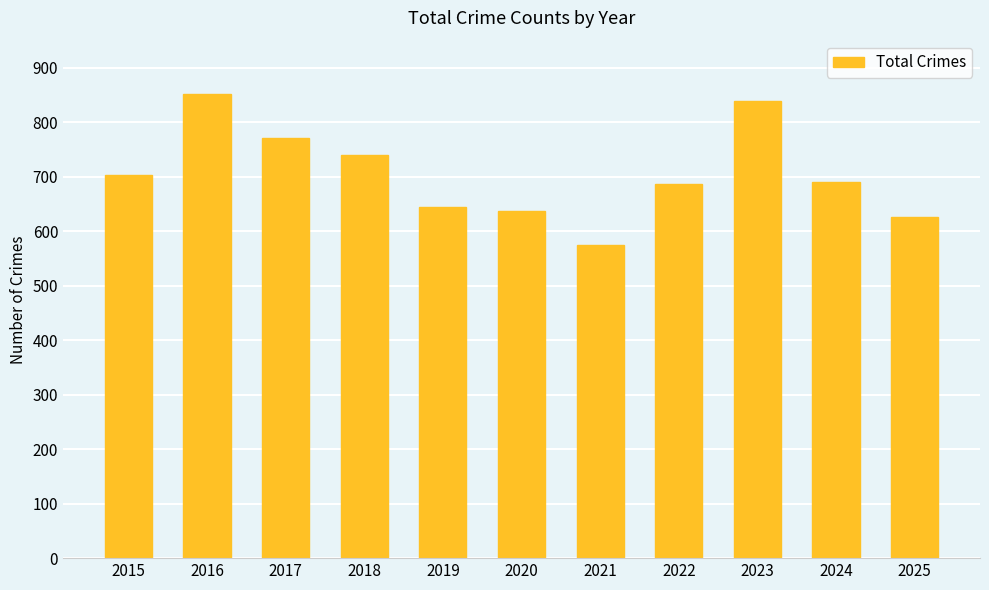

Does the chart contain any negative values?

No